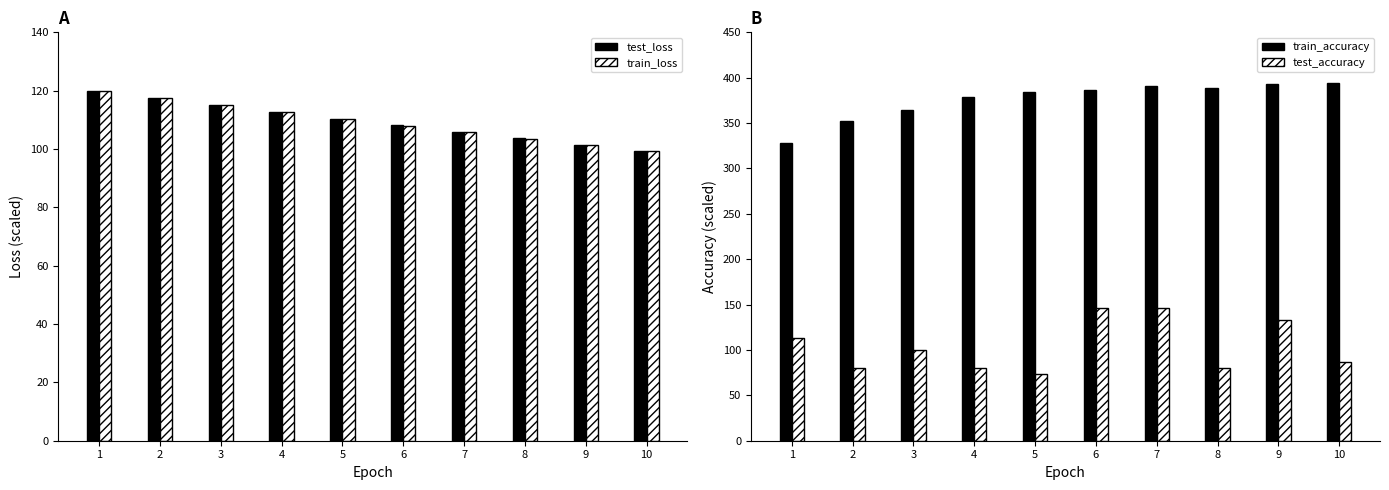

Which series has the largest total across all categories?

train_accuracy